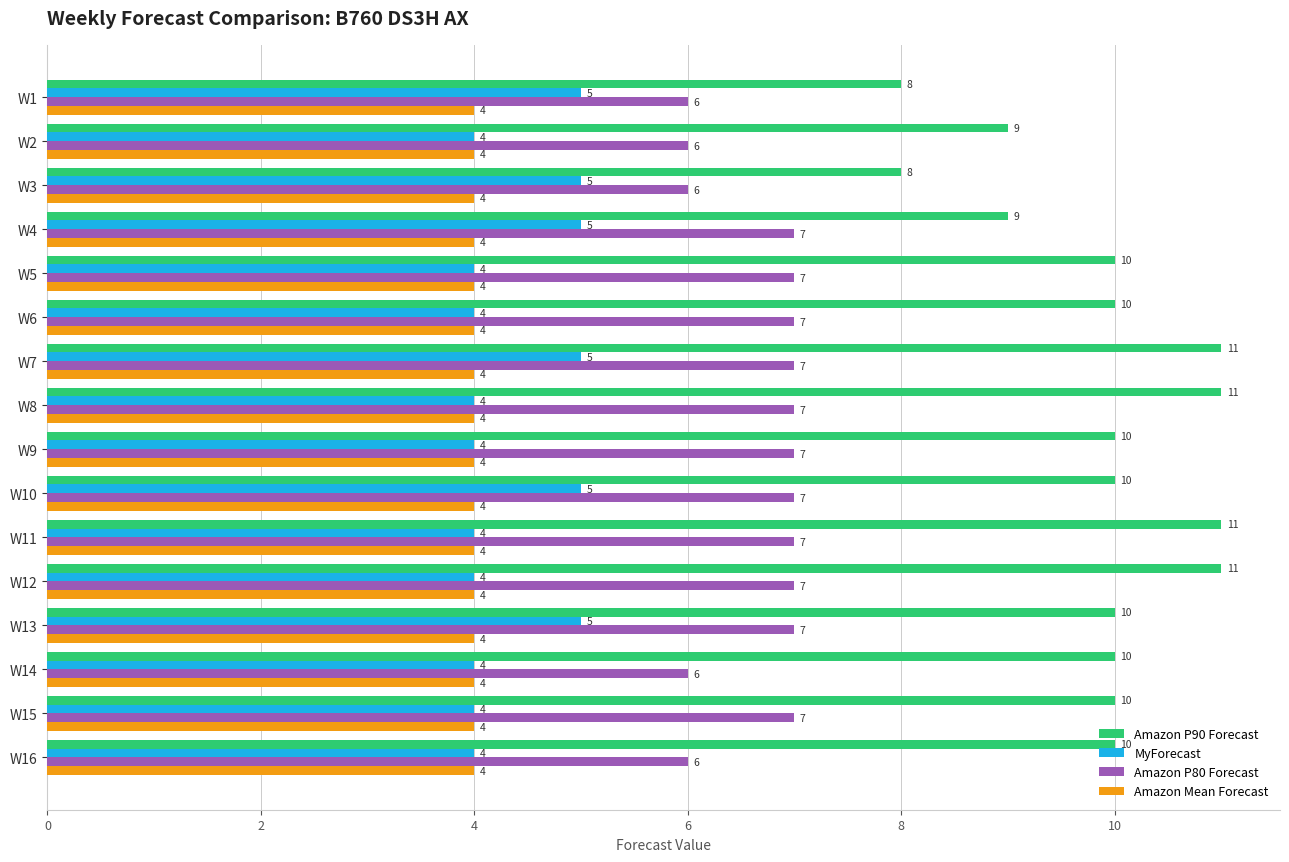

What is the minimum value for Amazon P90 Forecast?

8